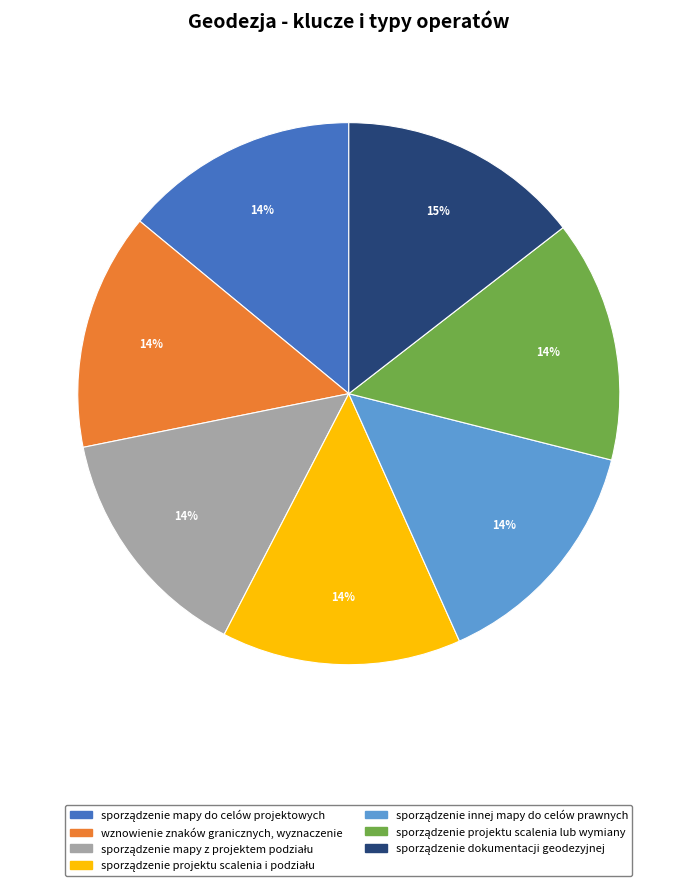

How many slices are in this pie chart?

7